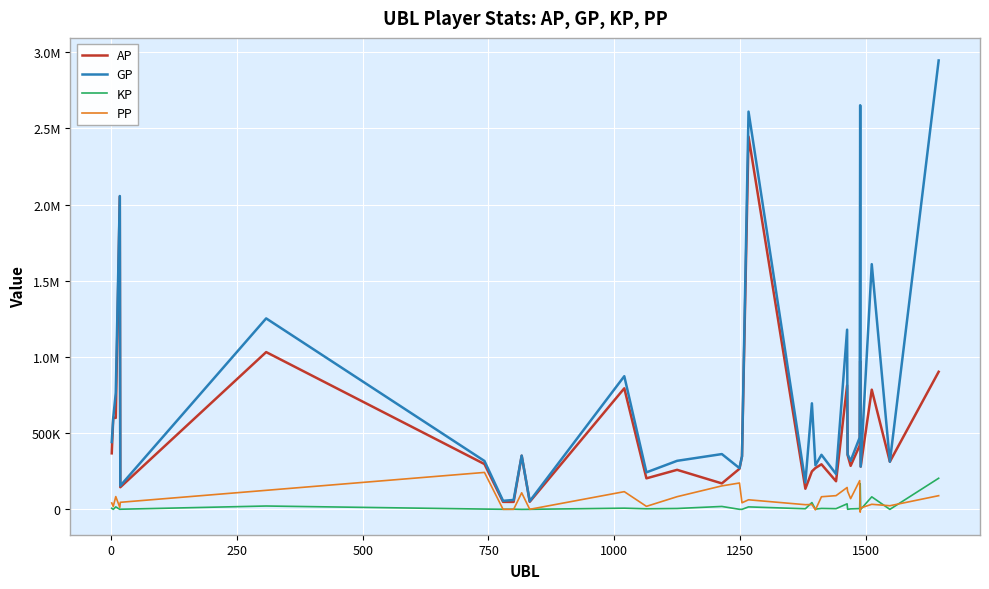

Rank the series by their maximum value, from highest to lowest.

GP, AP, PP, KP